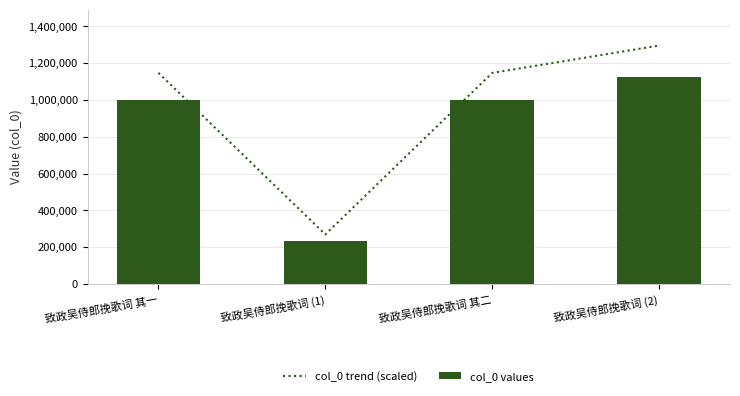

What is the lowest value of the col_0 trend (scaled) series?

268907.9